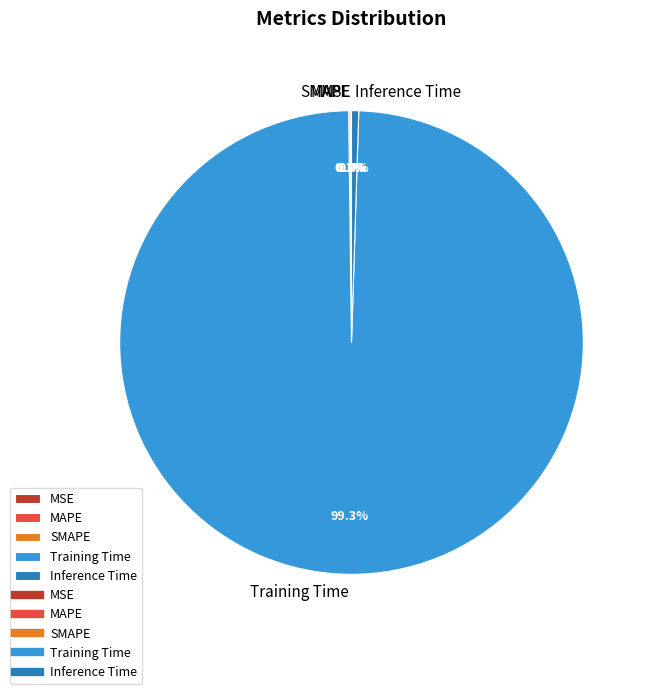

Is it true that Training Time is 99% of the pie?

True